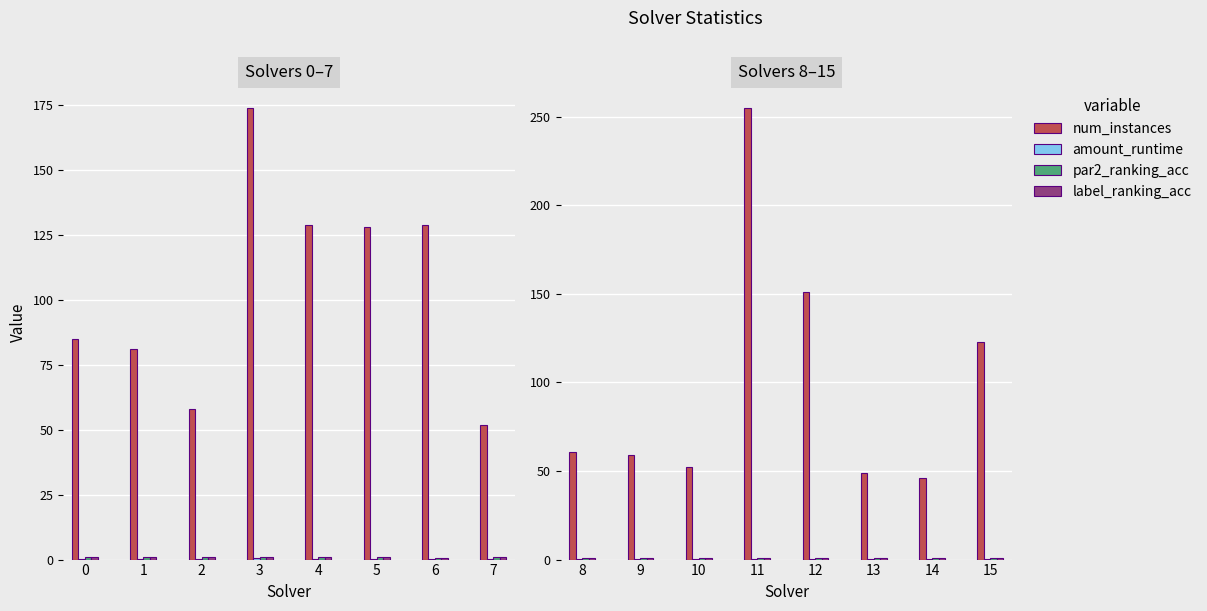

Reading left to right, extract all data points from this chart.

num_instances: 0=85.0	1=81.0	2=58.0	3=174.0	4=129.0	5=128.0	6=129.0	7=52.0	8=61.0	9=59.0	10=52.0	11=255.0	12=151.0	13=49.0	14=46.0	15=123.0
amount_runtime: 0=0.2	1=0.2	2=0.2	3=0.5	4=0.3	5=0.3	6=0.4	7=0.1	8=0.2	9=0.1	10=0.1	11=0.6	12=0.4	13=0.1	14=0.1	15=0.4
par2_ranking_acc: 0=1.0	1=1.0	2=1.0	3=0.9	4=0.9	5=1.0	6=0.8	7=1.0	8=1.0	9=1.0	10=1.0	11=1.0	12=1.0	13=0.9	14=1.0	15=0.9
label_ranking_acc: 0=0.9	1=1.0	2=1.0	3=1.0	4=0.9	5=1.0	6=0.8	7=1.0	8=0.9	9=1.0	10=1.0	11=0.9	12=1.0	13=1.0	14=0.9	15=0.9